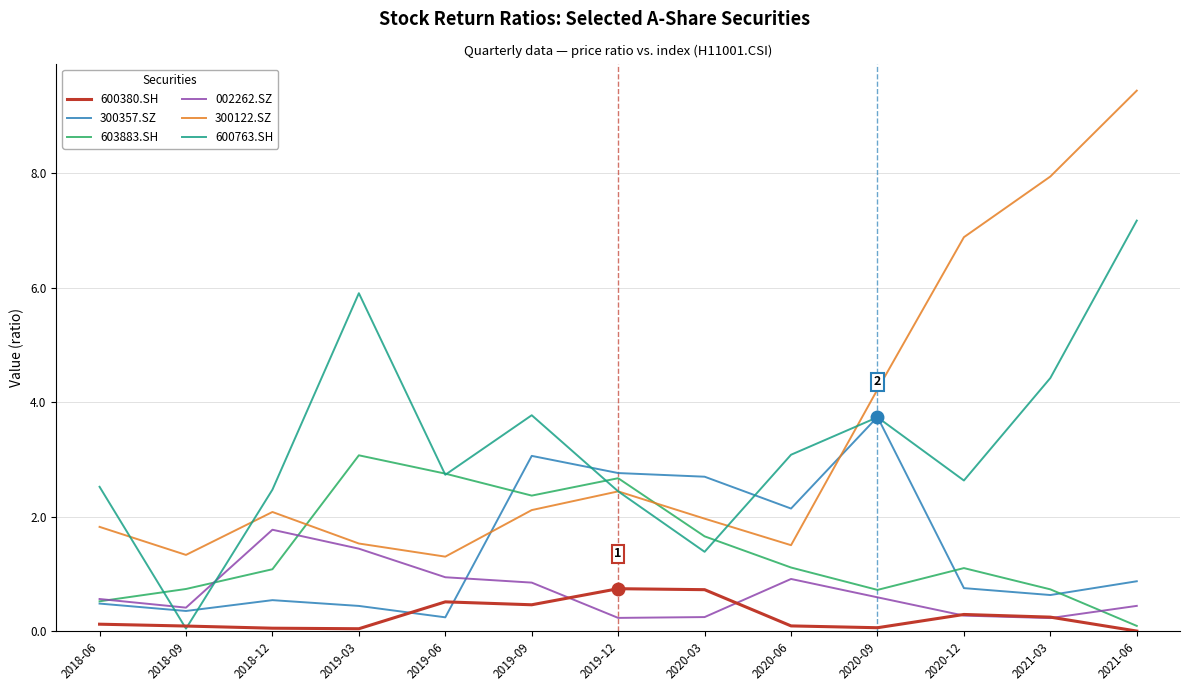

What are all the series names shown in the legend?

600380.SH, 300357.SZ, 603883.SH, 002262.SZ, 300122.SZ, 600763.SH